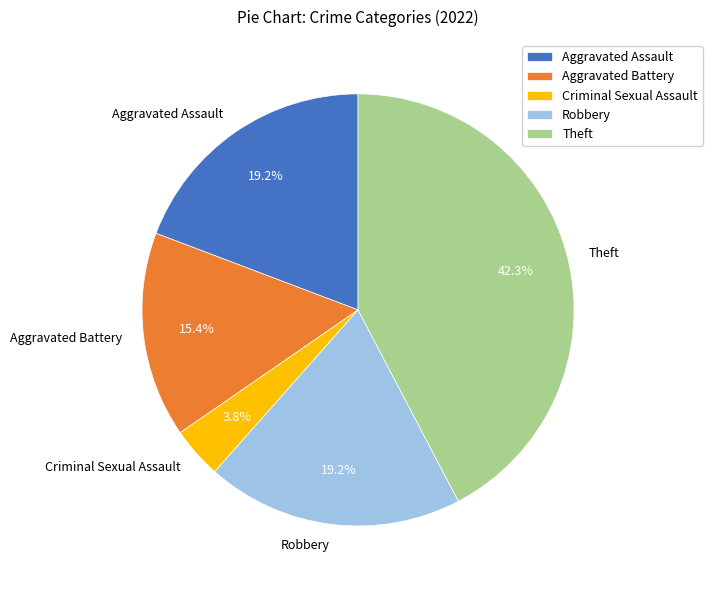

Combined, do Criminal Sexual Assault and Aggravated Assault account for over 50%?

No